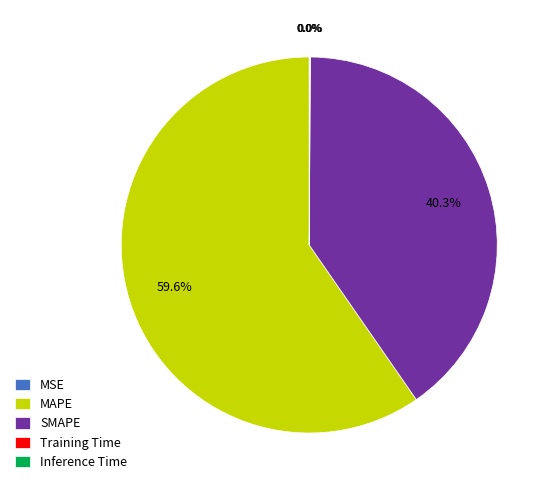

Which category has the biggest portion of the pie?

MAPE